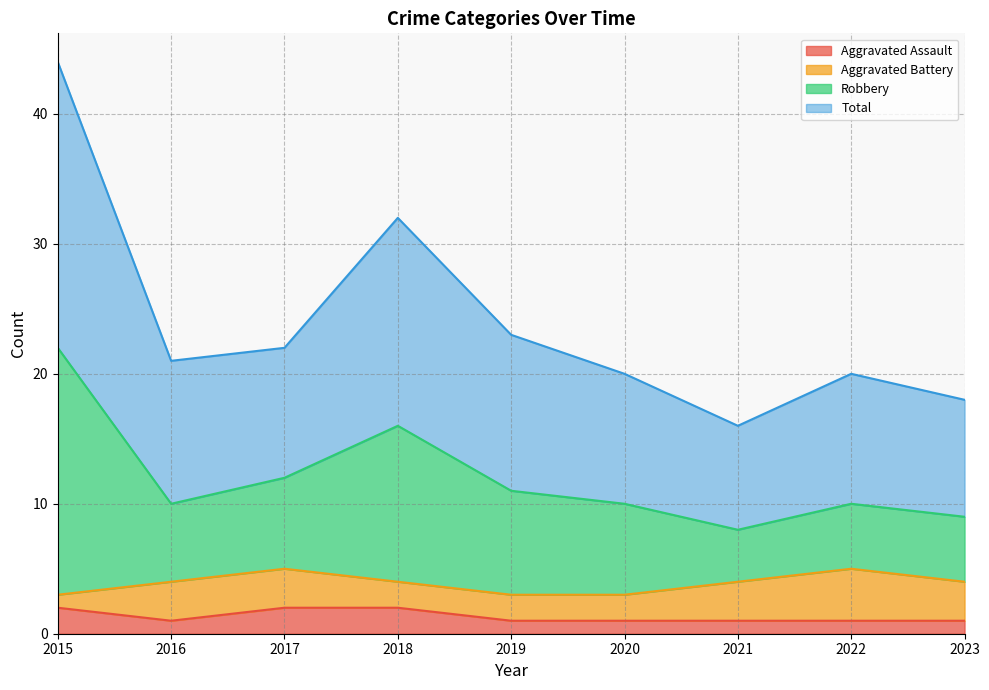

True or false: Total and Aggravated Assault intersect in this chart.

False